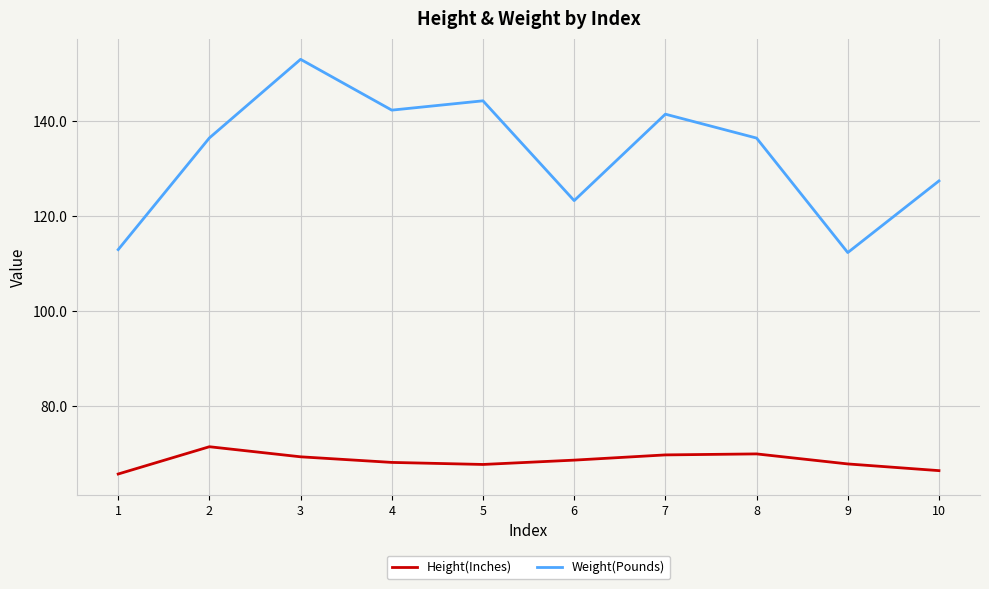

At which category is the sum across all series the highest?

3